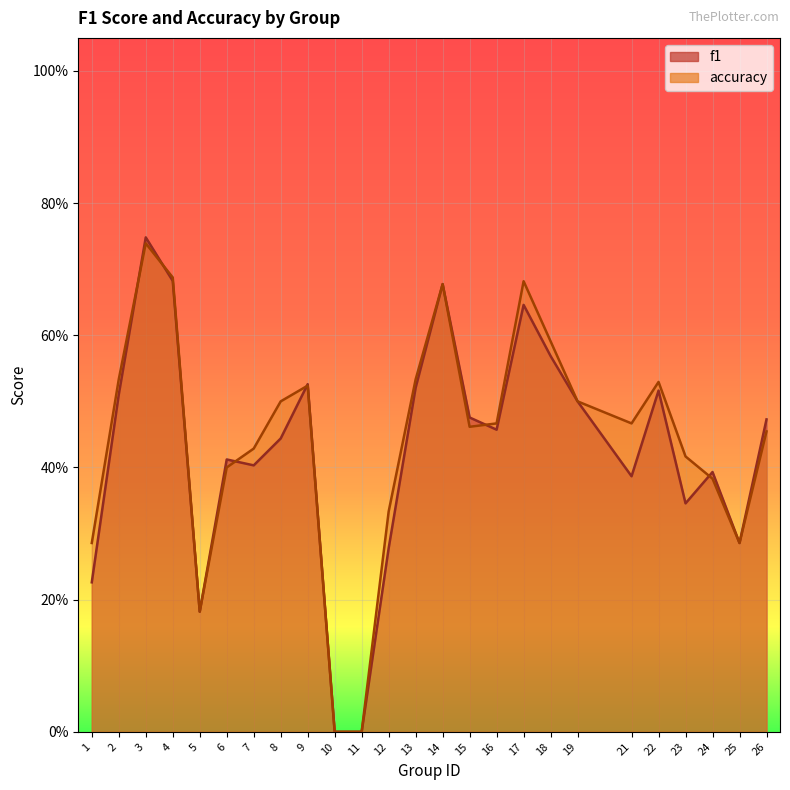

How many times do accuracy and f1 cross each other?

6